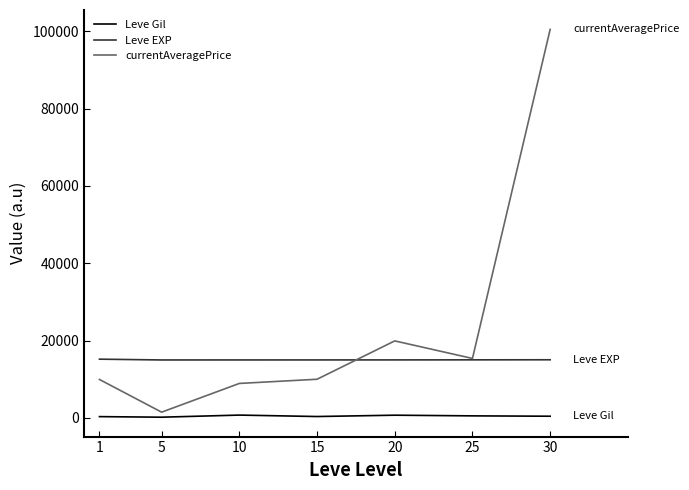

What are all the series names shown in the legend?

Leve Gil, Leve EXP, currentAveragePrice